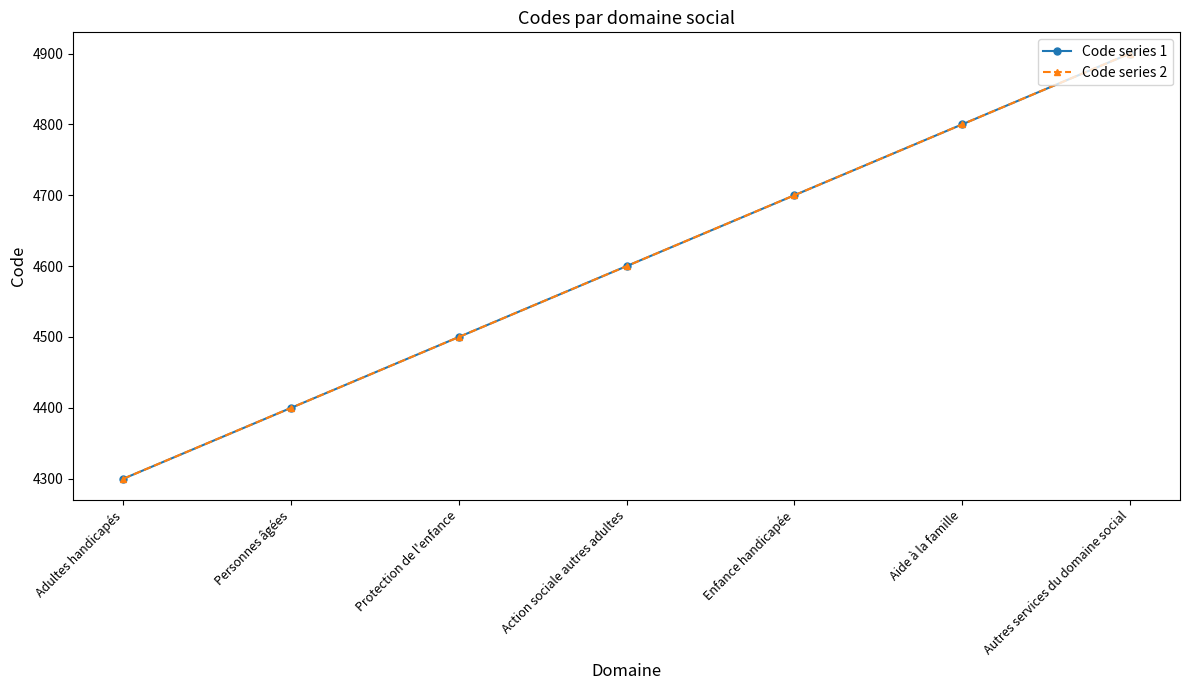

Which series has the widest spread of values?

Code series 1